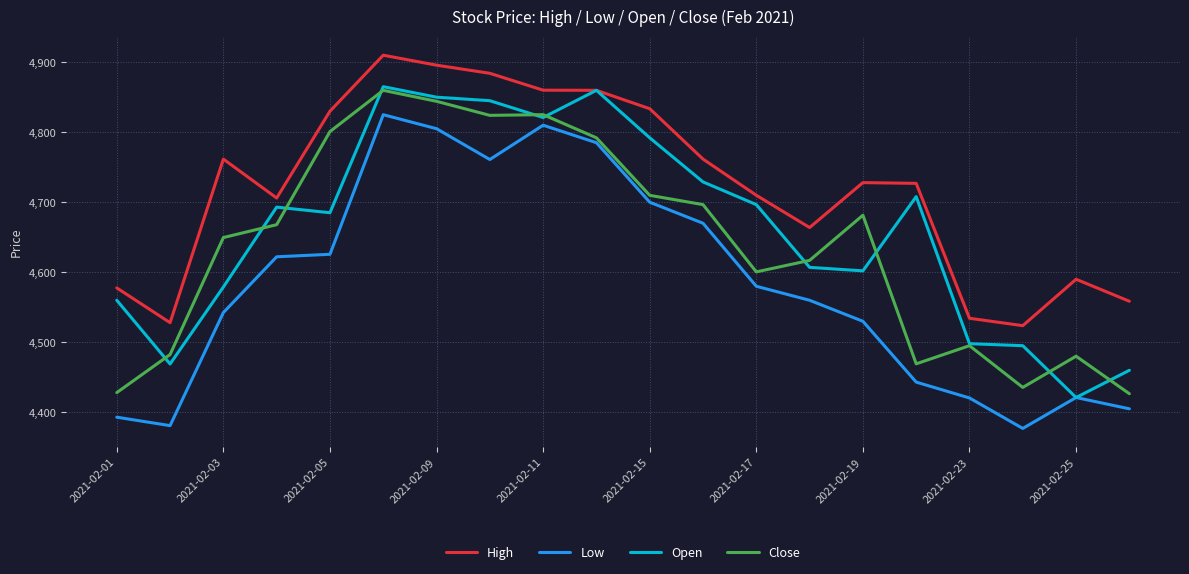

What is the highest value of the High series?

4910.0